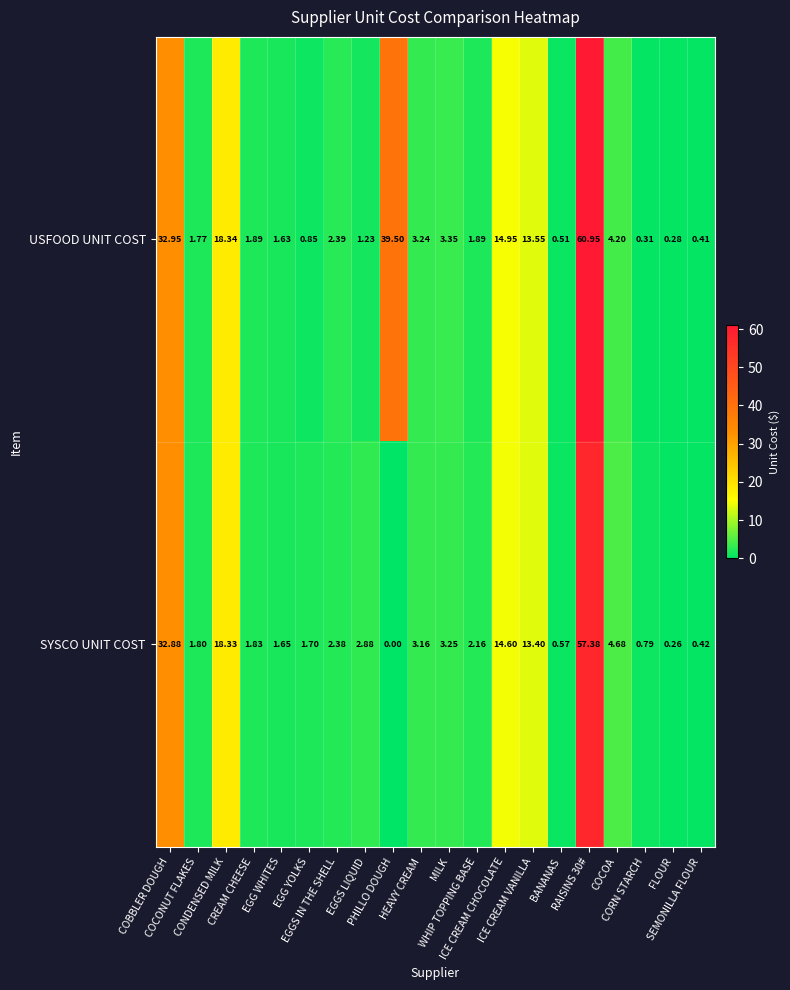

List the series in order of their peak value, lowest first.

SYSCO UNIT COST, USFOOD UNIT COST